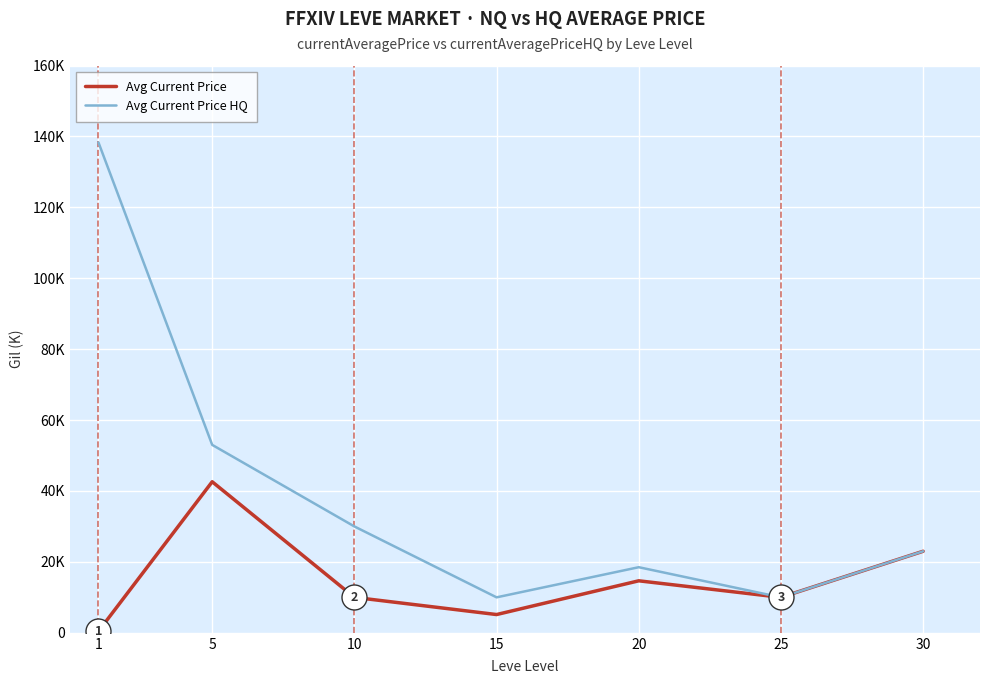

Does the chart display data point markers on the line(s)?

No